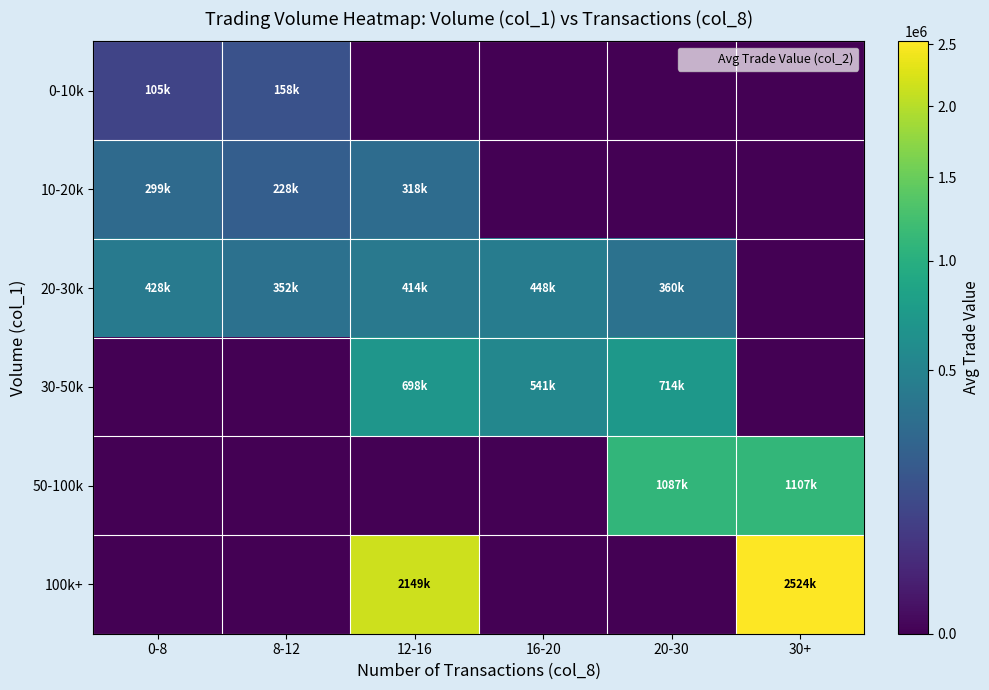

Count the number of data series in this chart.

6